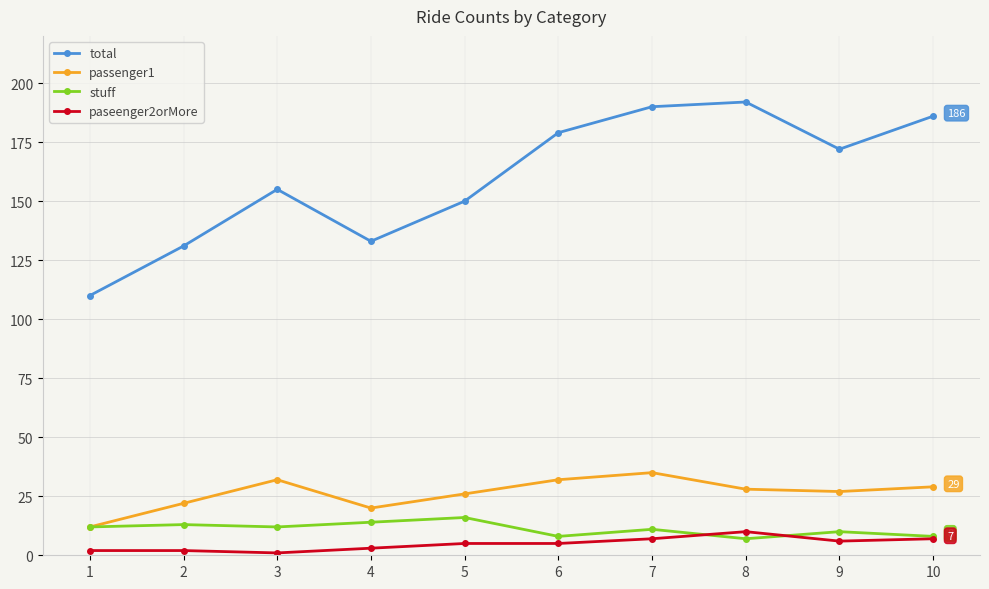

True or false: paseenger2orMore has a value of 10 at 8.

True